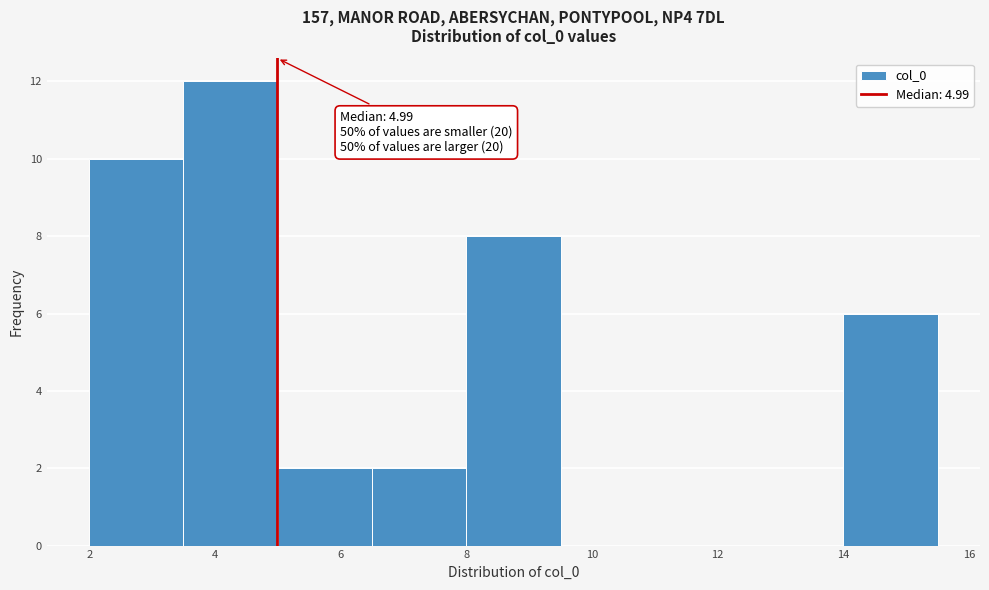

Over which range of the x-axis is the bar tallest?

3.5 to 5.0